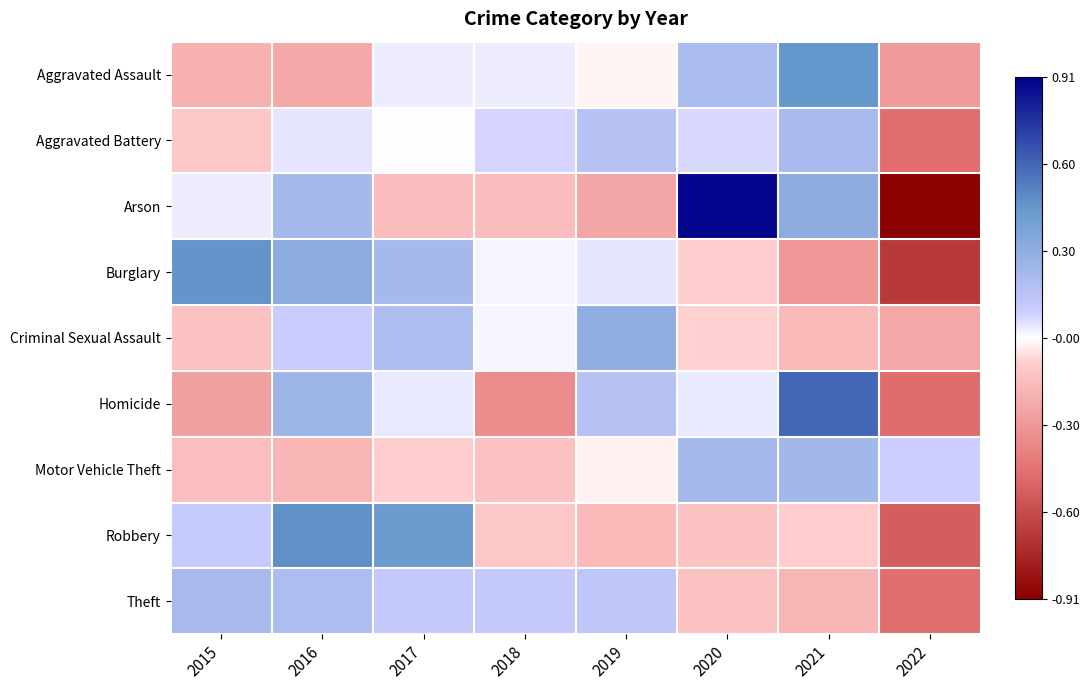

List the series in order of their peak value, highest first.

Arson, Homicide, Robbery, Burglary, Aggravated Assault, Criminal Sexual Assault, Motor Vehicle Theft, Aggravated Battery, Theft